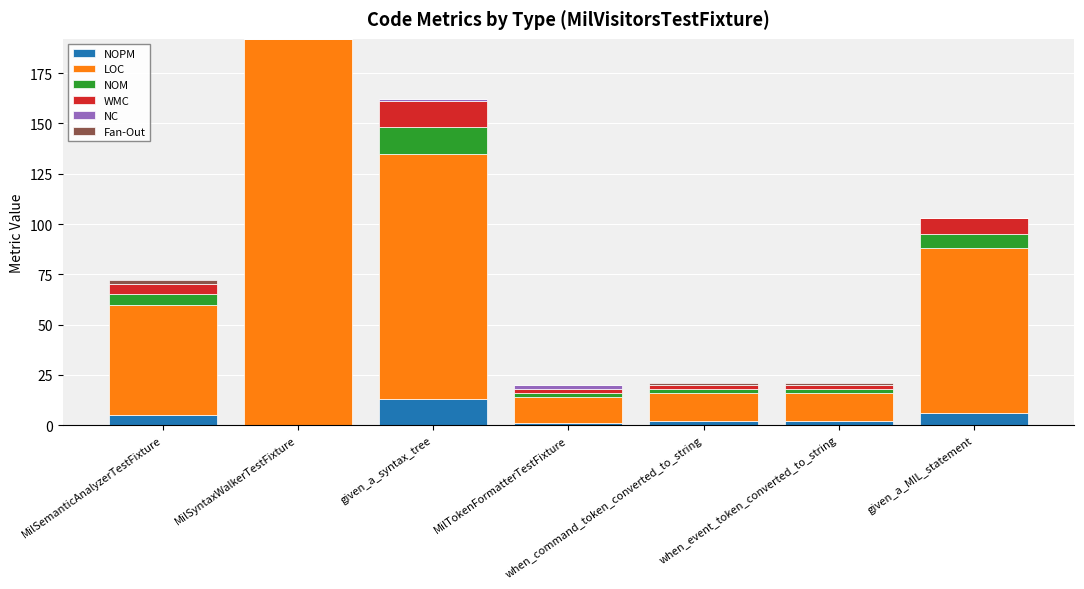

True or false: NOPM has a value of 5 at MilSemanticAnalyzerTestFixture.

True